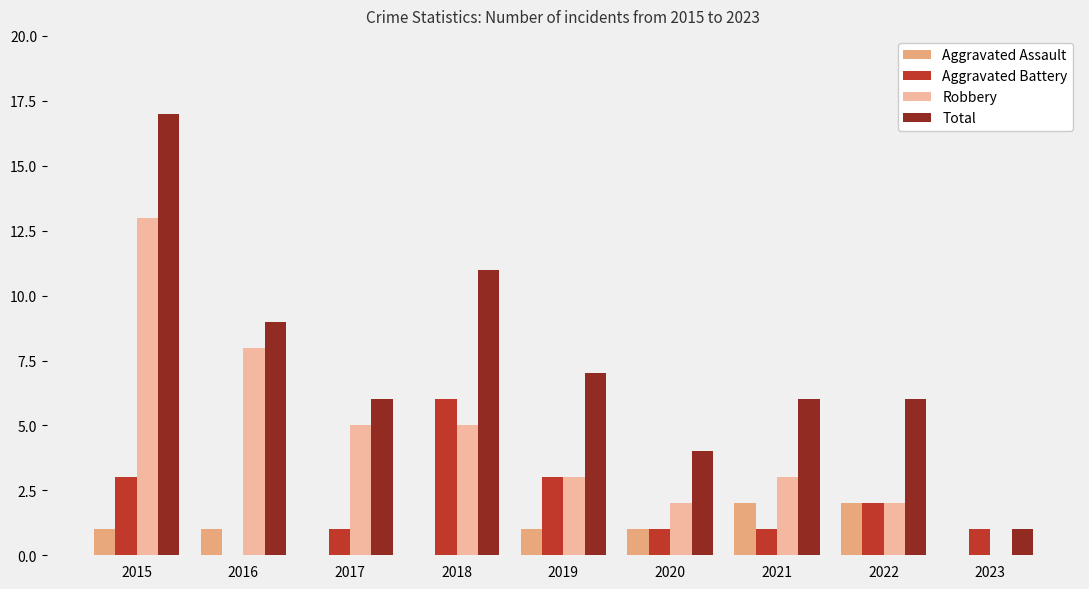

True or false: Aggravated Assault has a value of 1 at 2016.

True